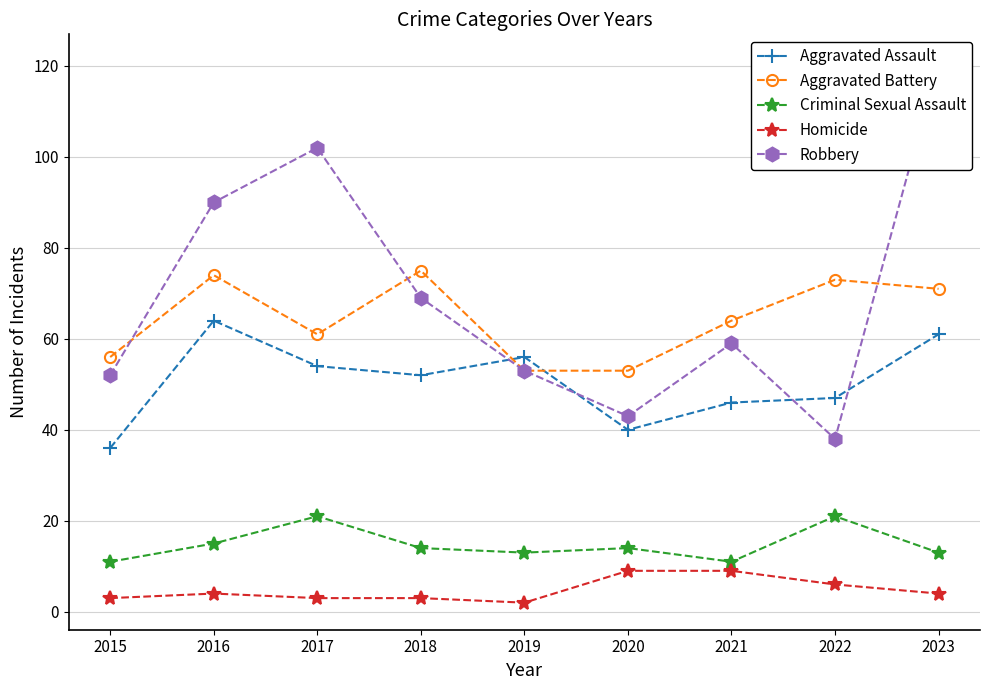

What are all the series names shown in the legend?

Aggravated Assault, Aggravated Battery, Criminal Sexual Assault, Homicide, Robbery